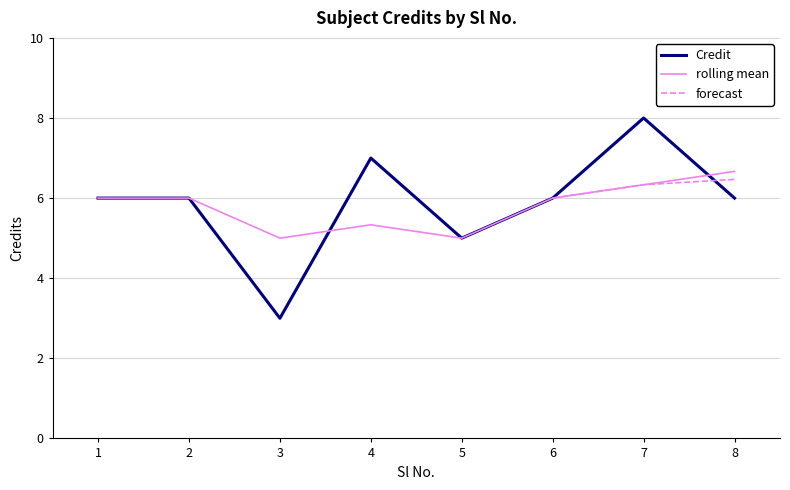

Where is the first local minimum?

3